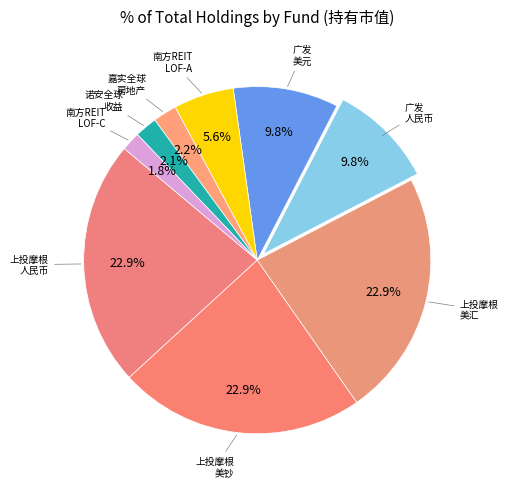

How many segments does this pie chart have?

9